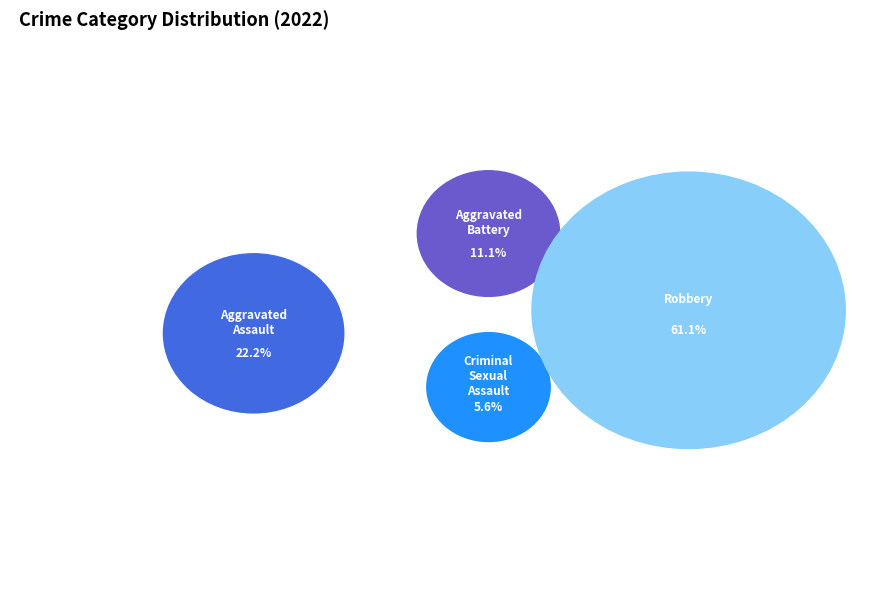

To the nearest percent, what portion does Aggravated Assault represent?

22%